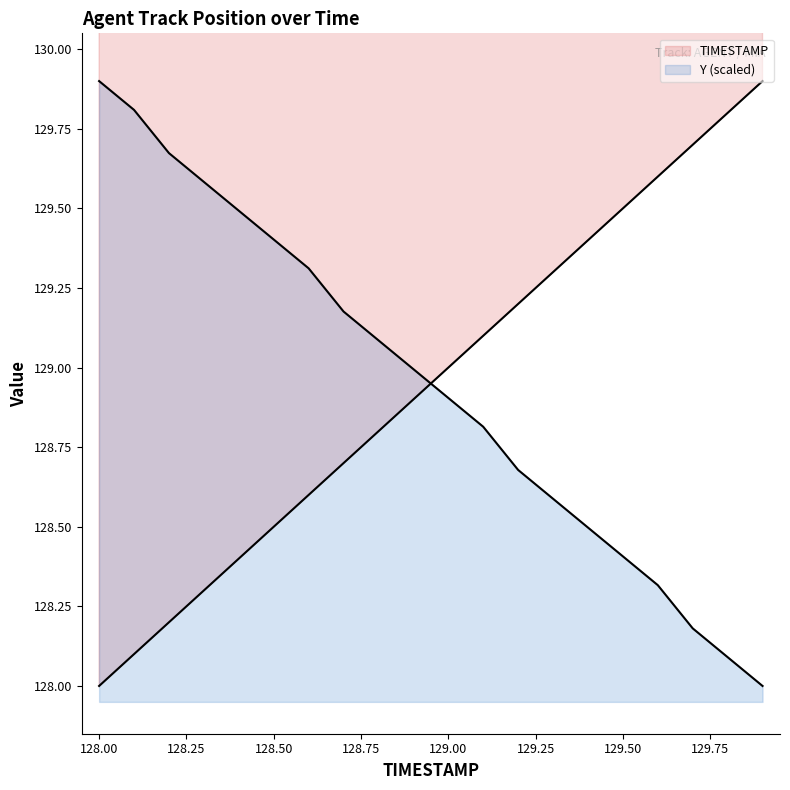

What is the total value across all series at 128.0?

257.9